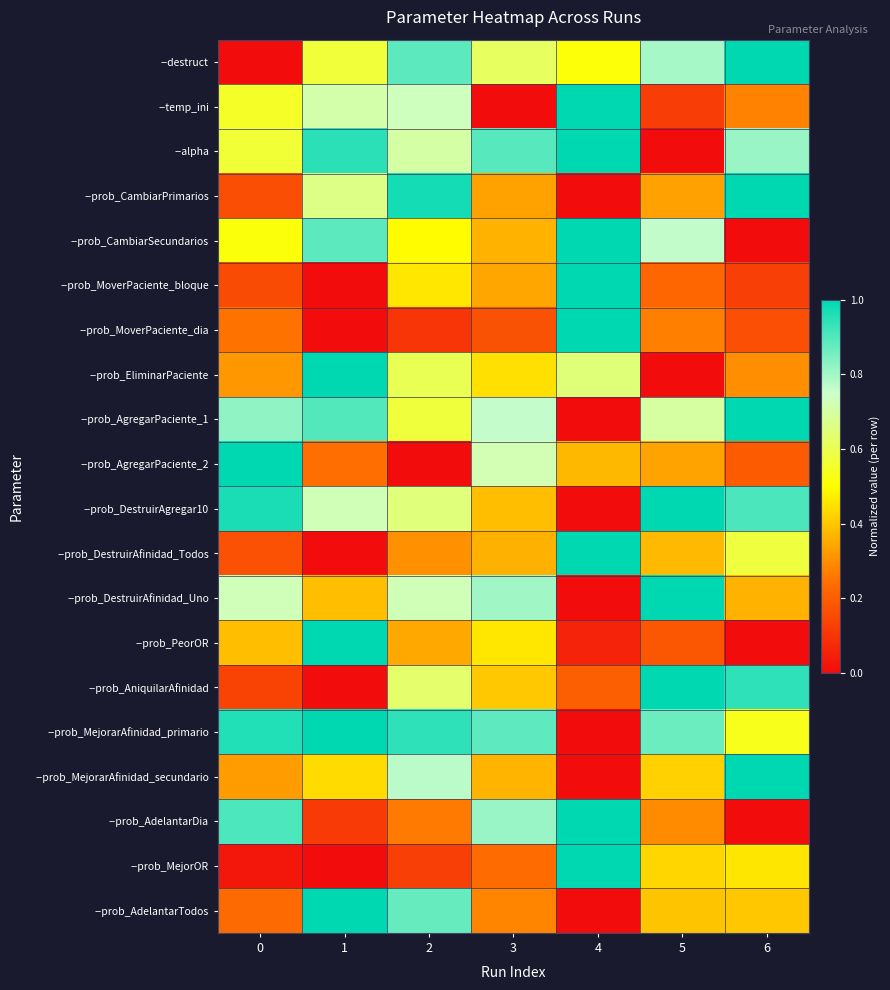

Count the number of data series in this chart.

20